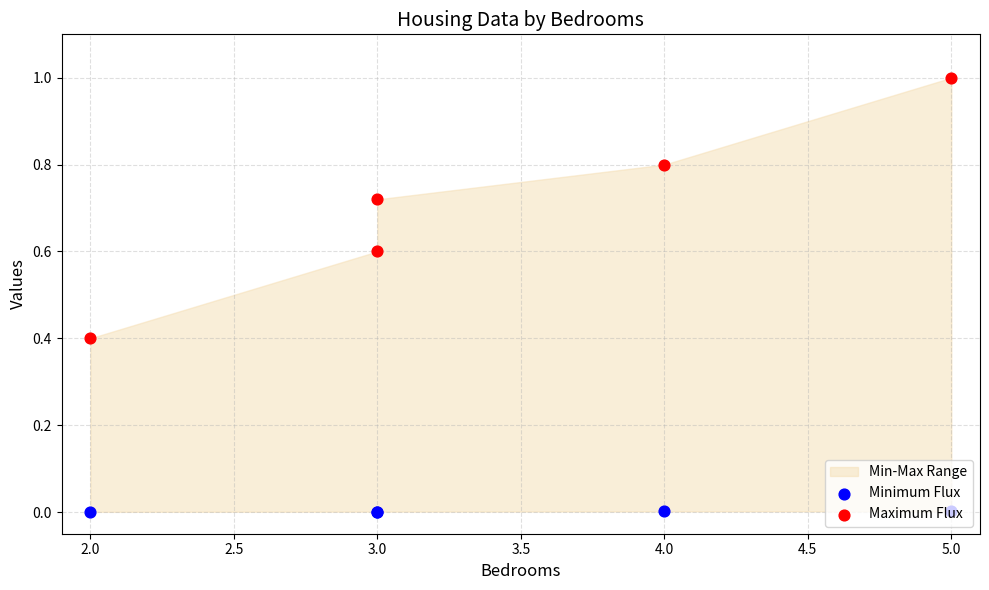

At how many categories does at least one series exceed 0?

5